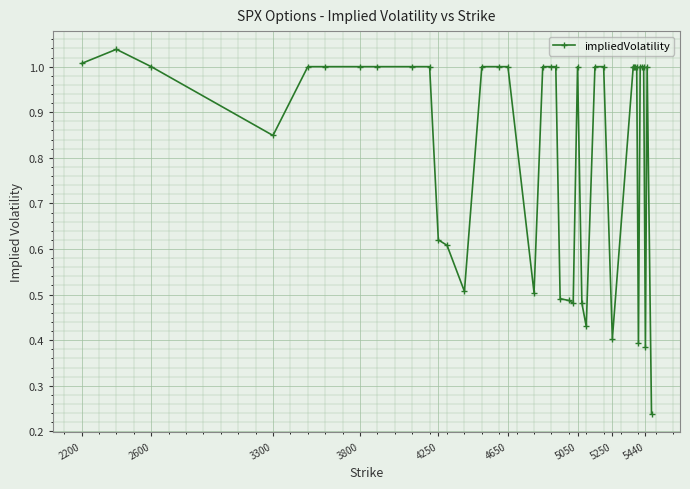

Is this an area chart (filled region under the line)?

No